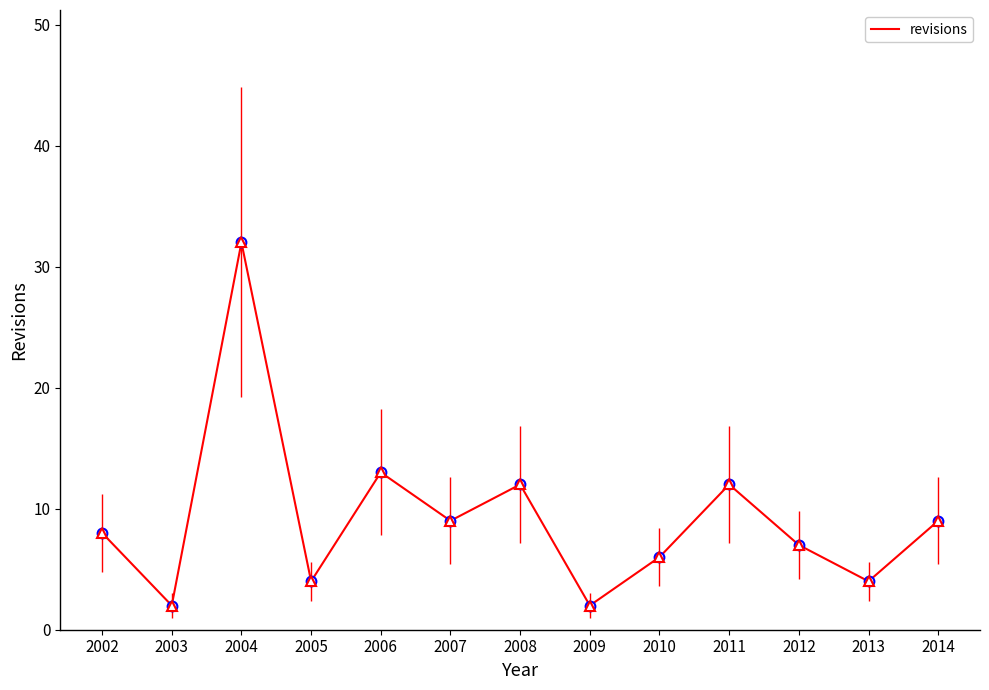

How many interior local peaks (higher than both neighbors) does the data have?

4